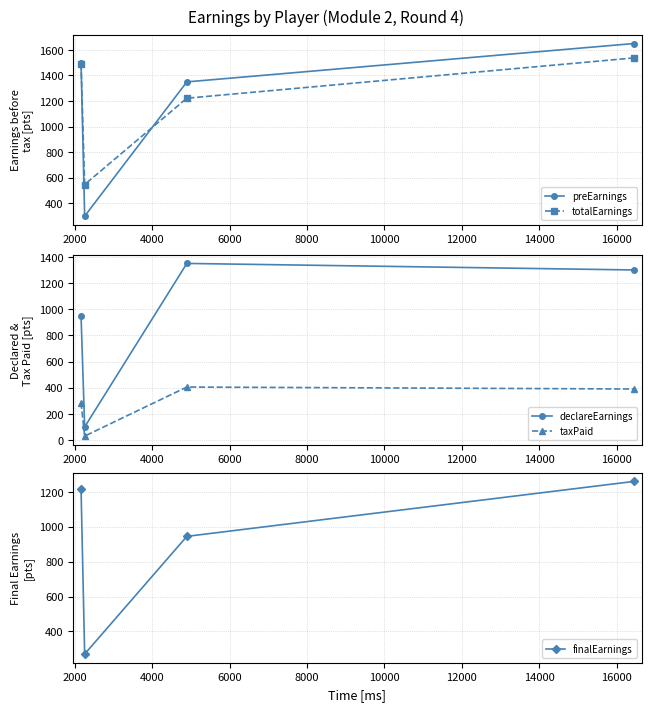

How many interior local valleys does the finalEarnings series have?

1